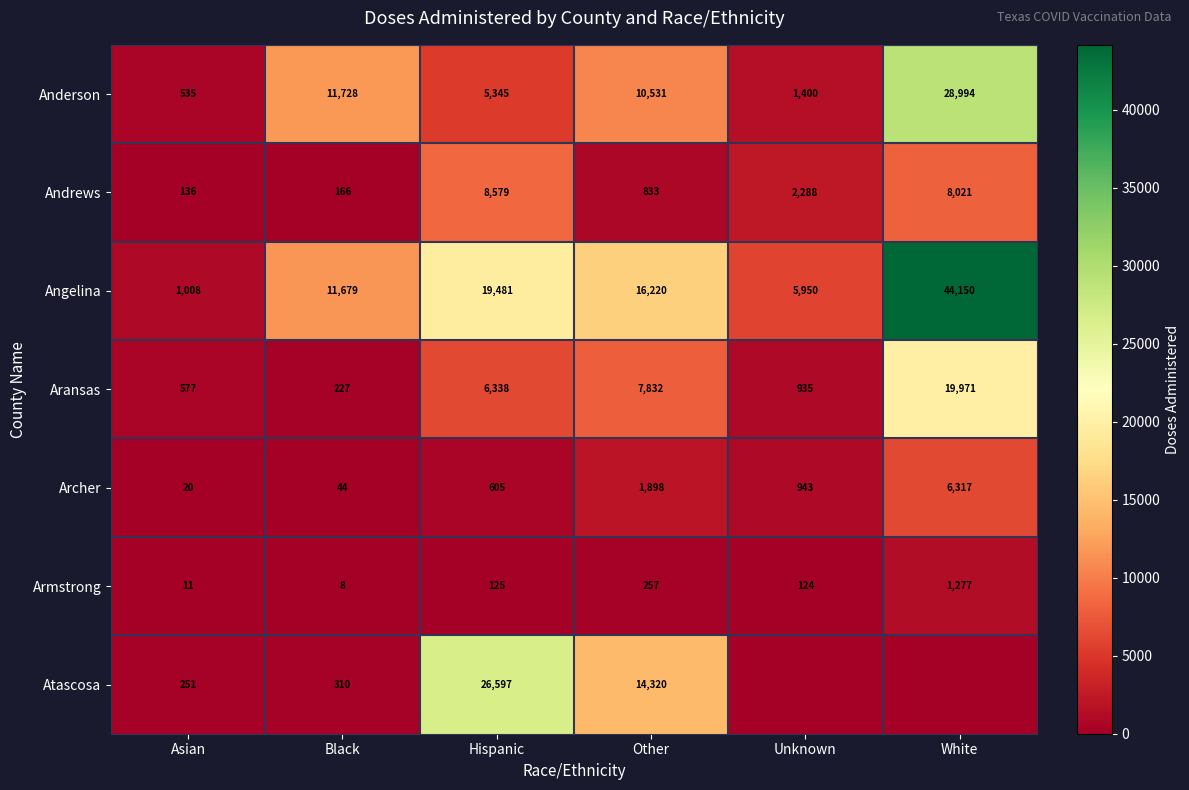

At which label does Anderson first exceed 10531?

Black